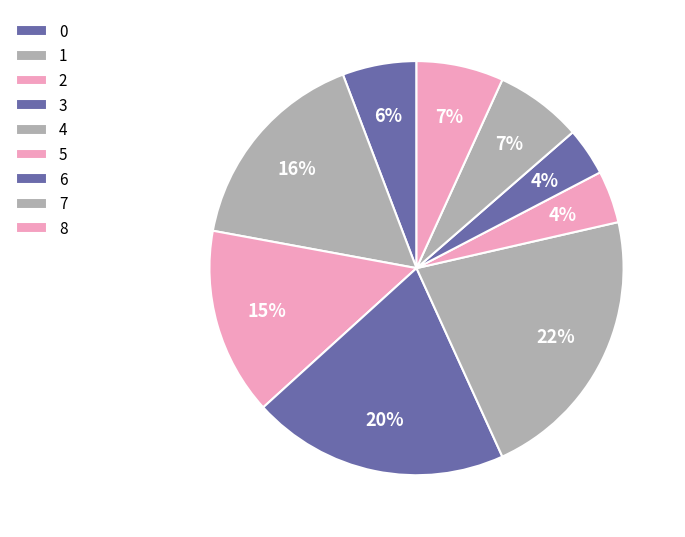

True or false: 1 accounts for 16% of the total.

True